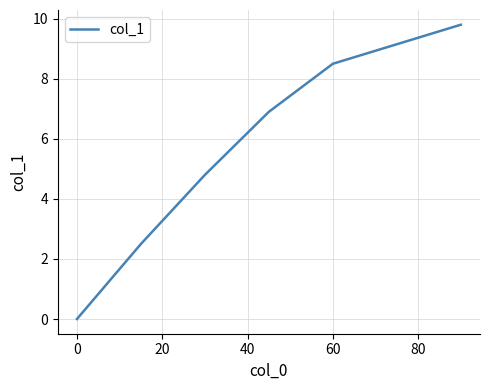

How many values exceed 6?

3